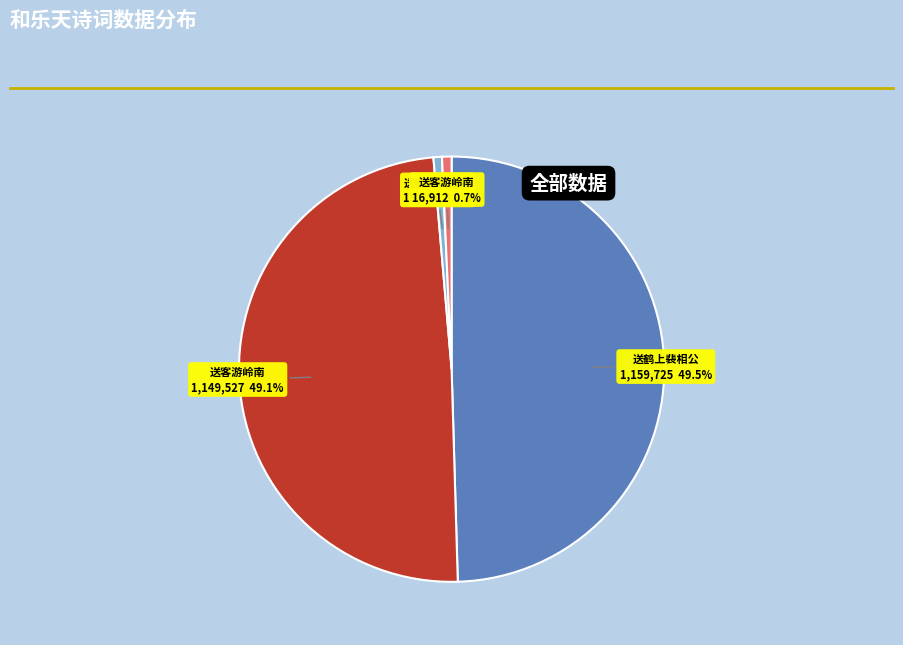

Does any single category account for the majority?

No